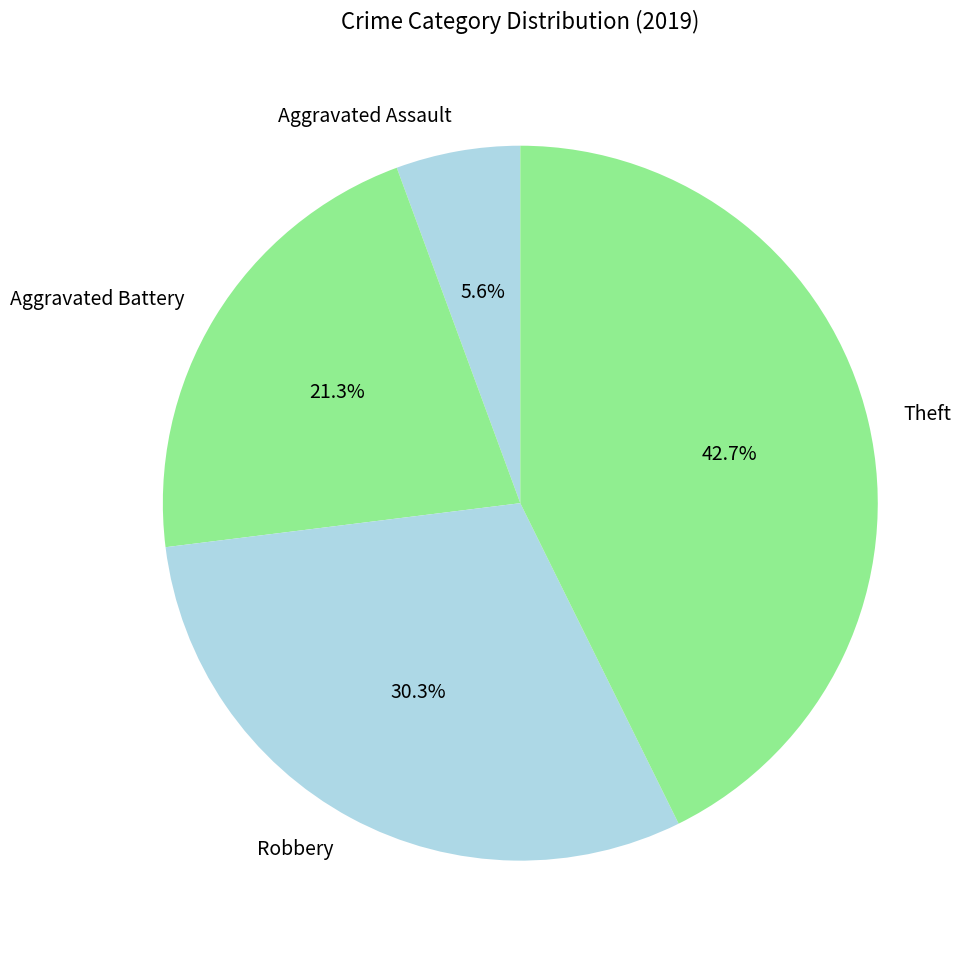

What is the largest slice in the pie chart?

Theft